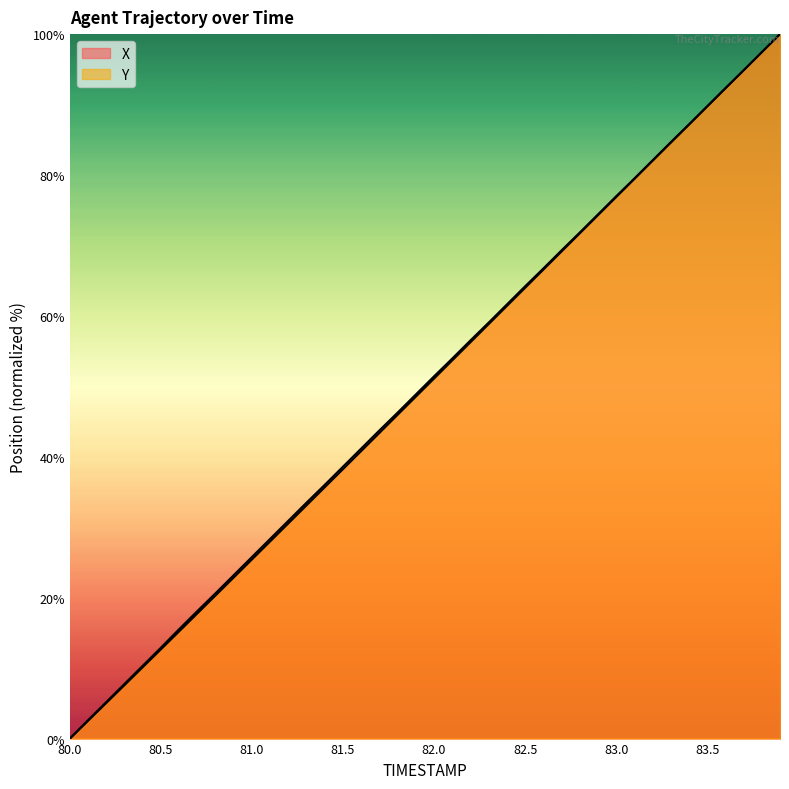

Between which two adjacent categories do Y and X first intersect?

83.6 and 83.7